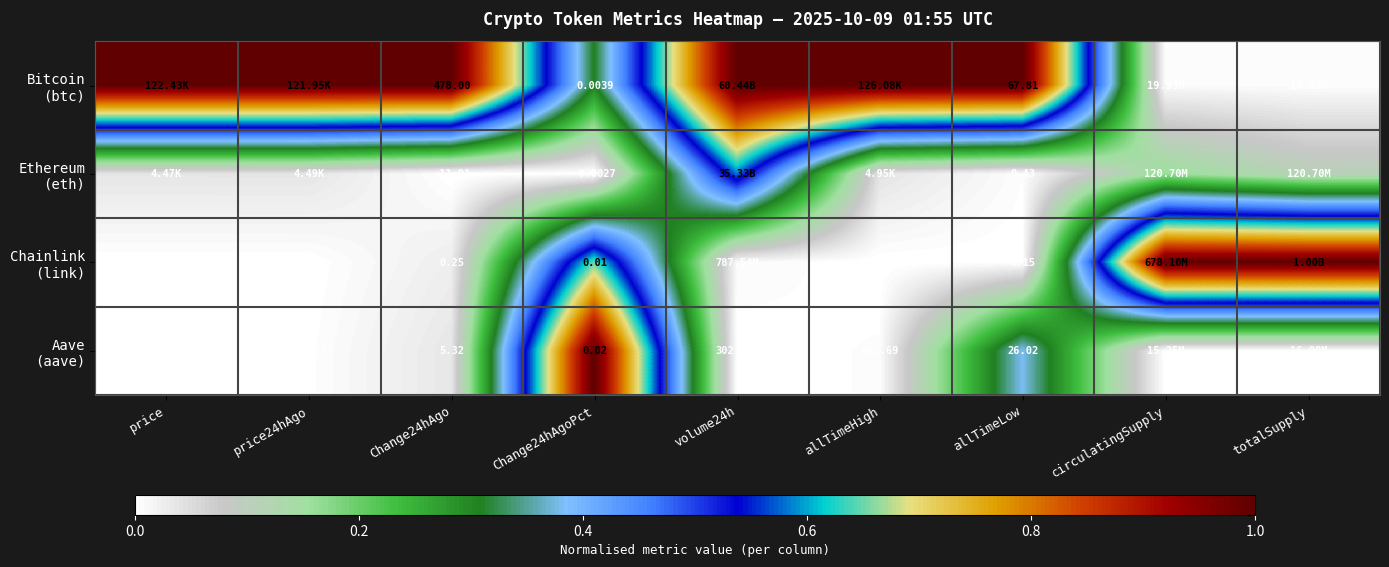

Rank the series at price24hAgo from lowest to highest value.

Chainlink (link), Aave (aave), Ethereum (eth), Bitcoin (btc)